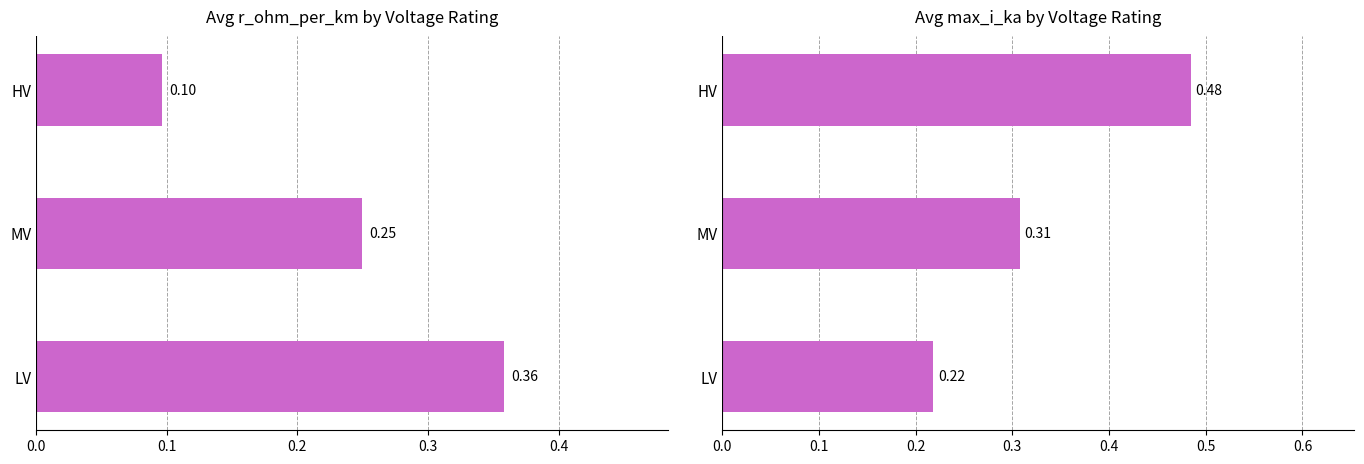

At how many categories does at least one series exceed 0?

3